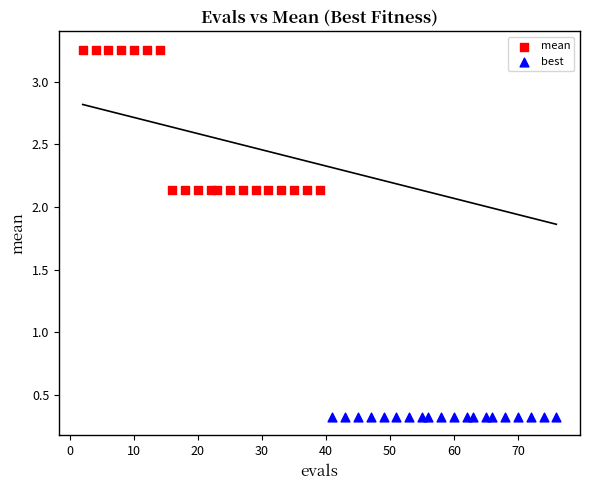

What are all the series names shown in the legend?

mean, best